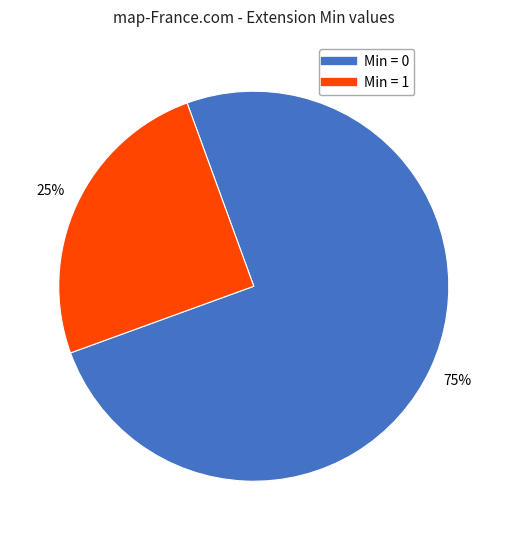

Is there a majority slice in this chart?

Yes